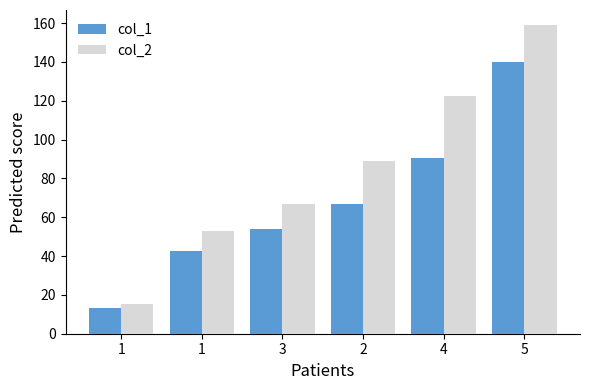

How many data points does each series have?

6